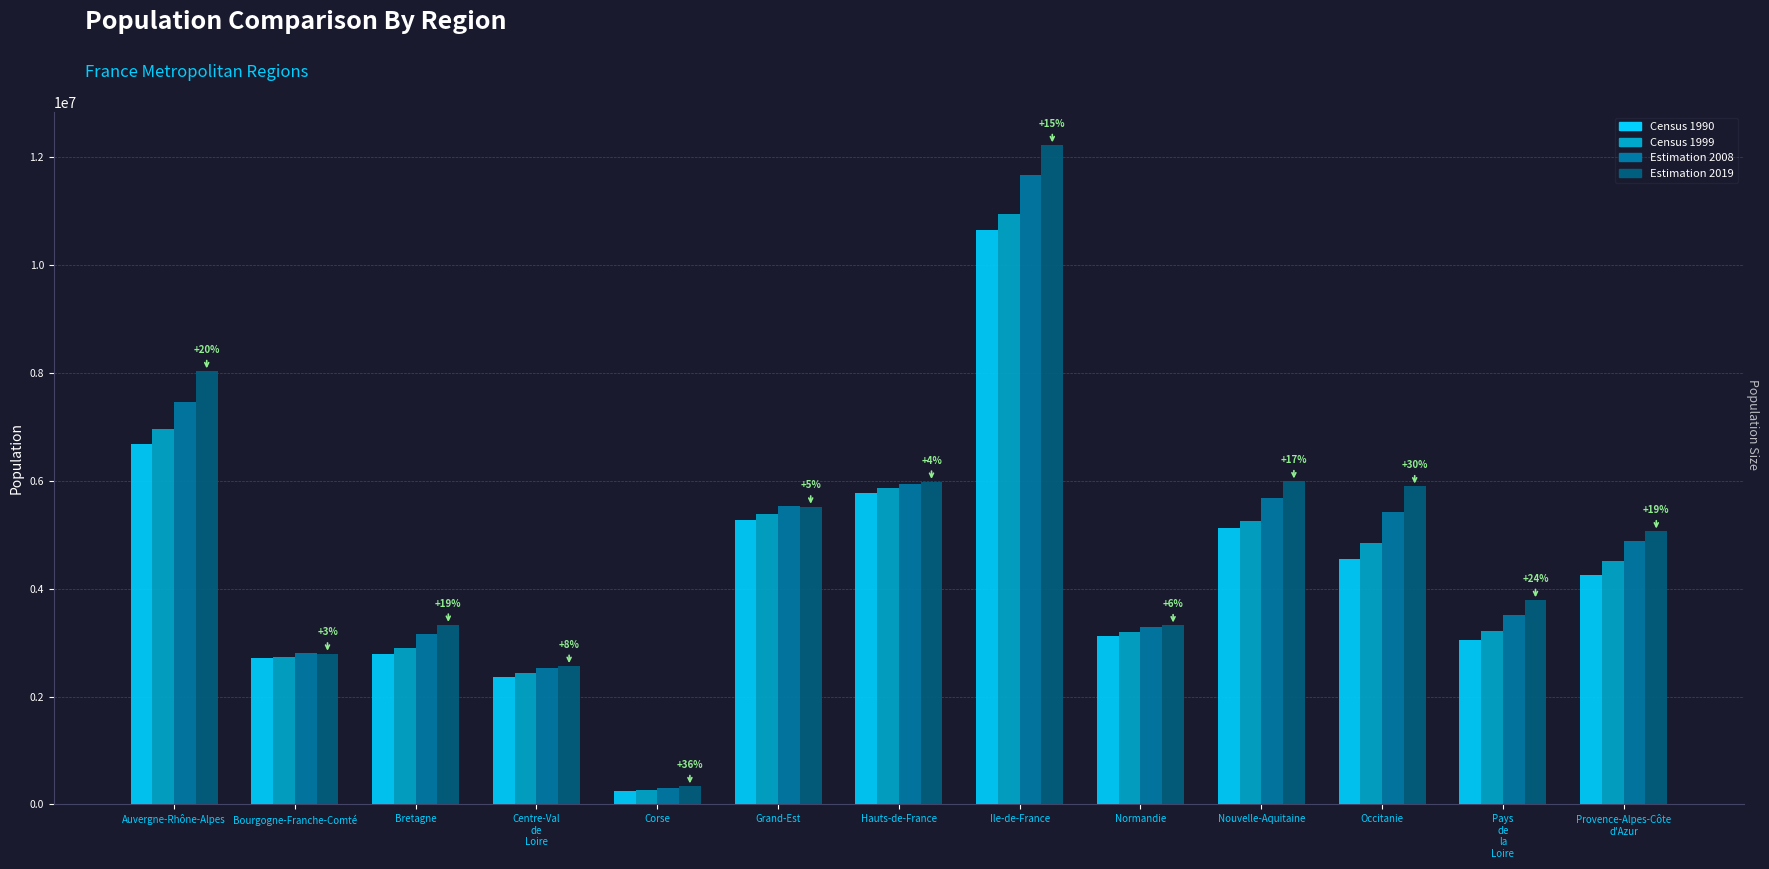

What is the label of the 13th bar from the right?

Auvergne-Rhône-Alpes